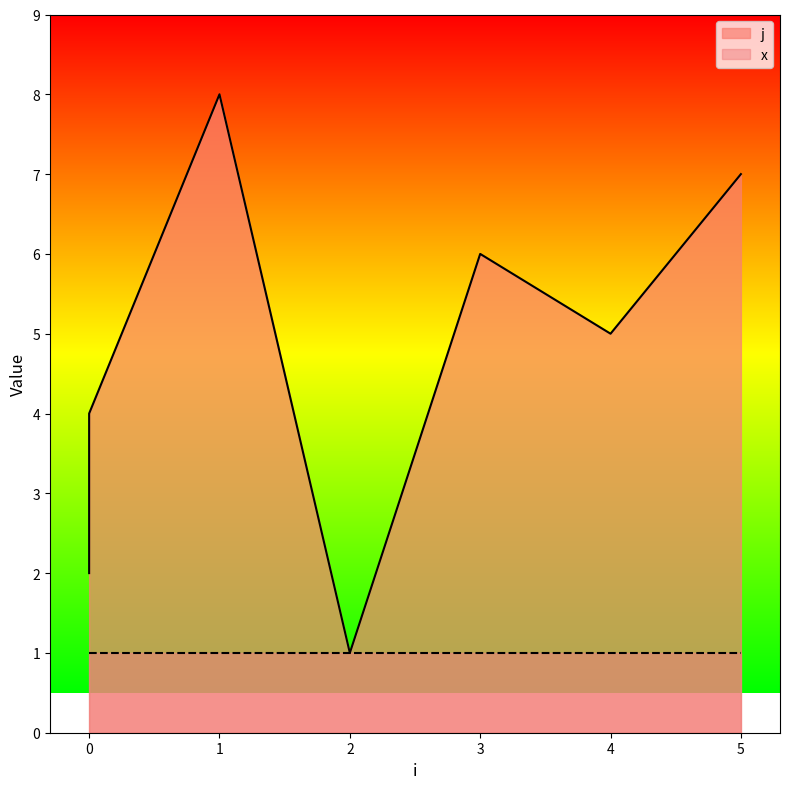

What is the ratio of the value at 0 to the value at 5?

0.6